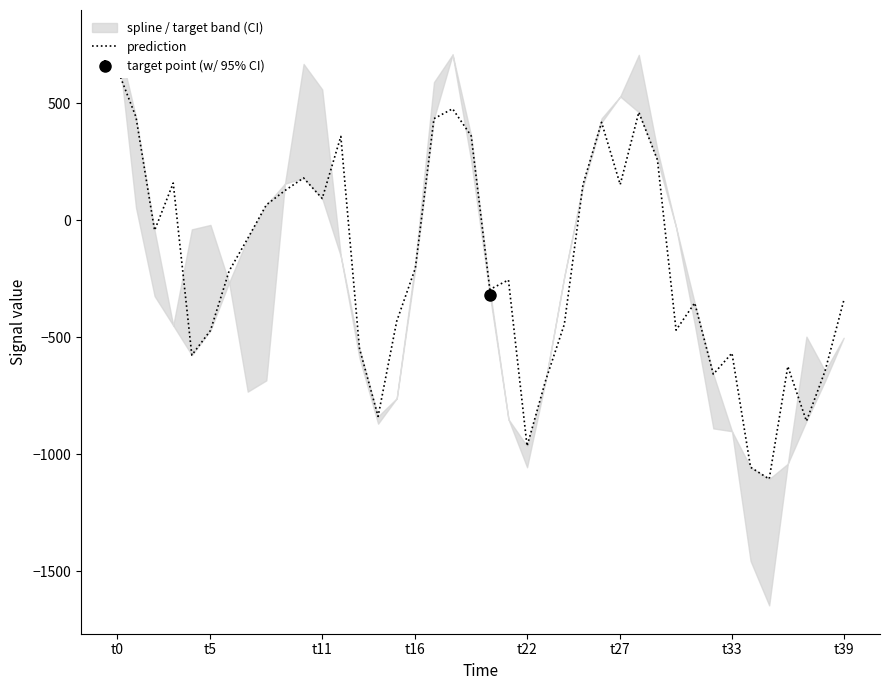

Is this an area chart (filled region under the line)?

No